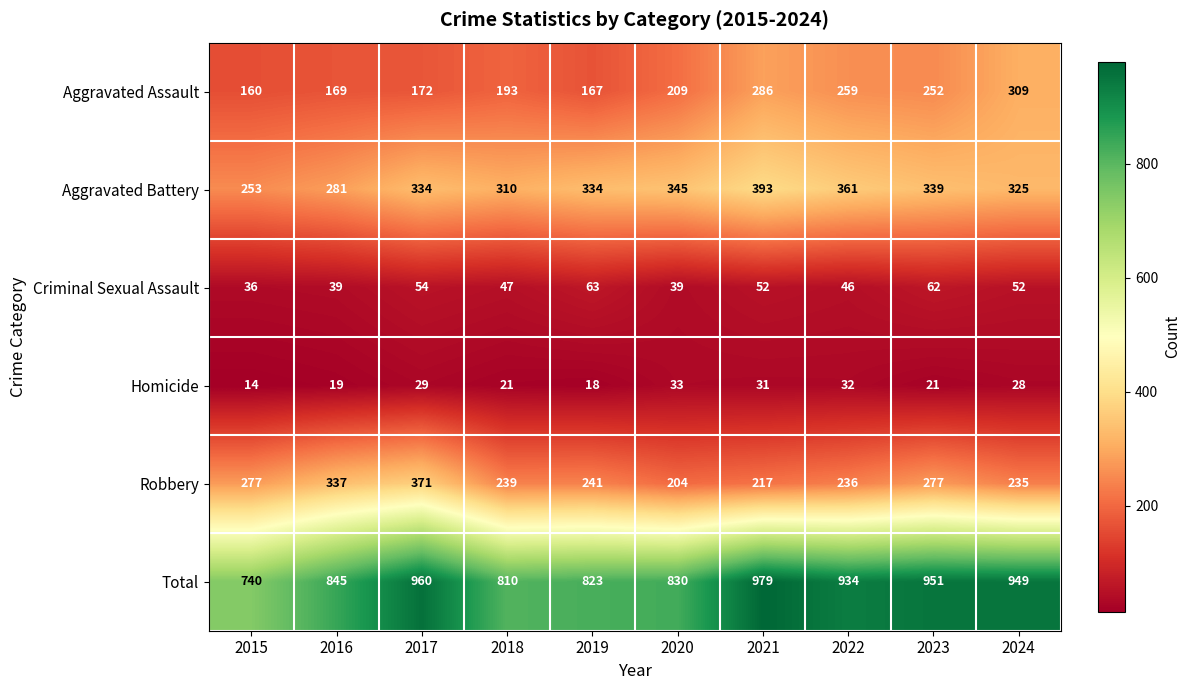

Is it true that Aggravated Assault equals 331 at 2020?

False